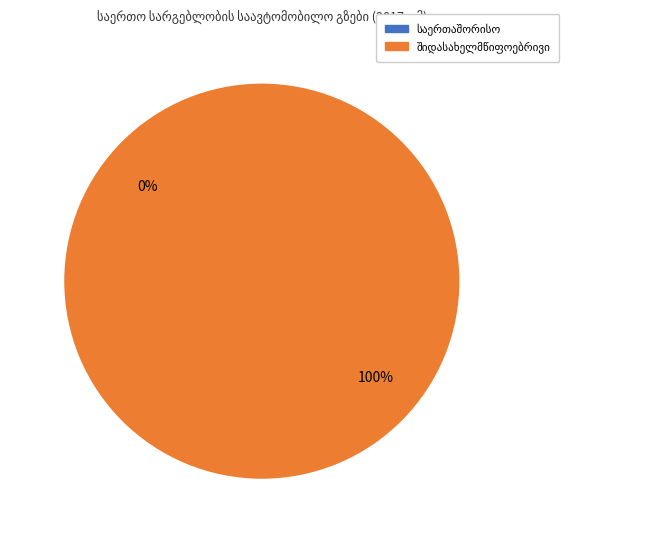

Rank the categories by value from lowest to highest.

საერთაშორისო, შიდასახელმწიფოებრივი